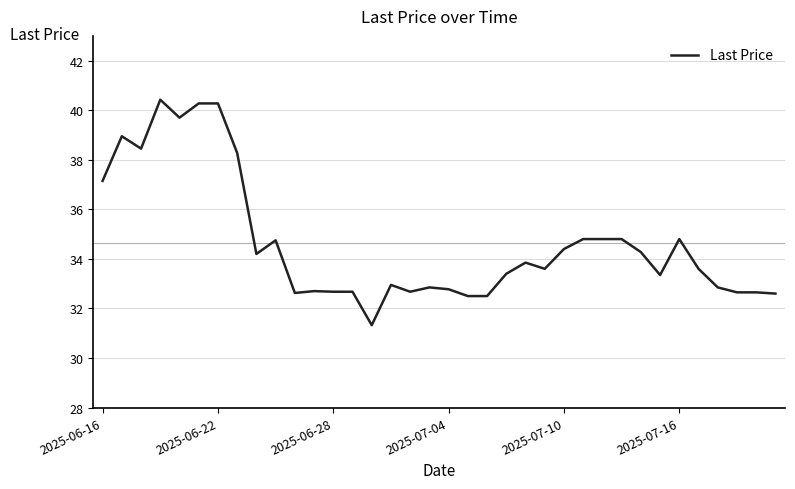

What is the difference between the maximum and minimum values?

9.1